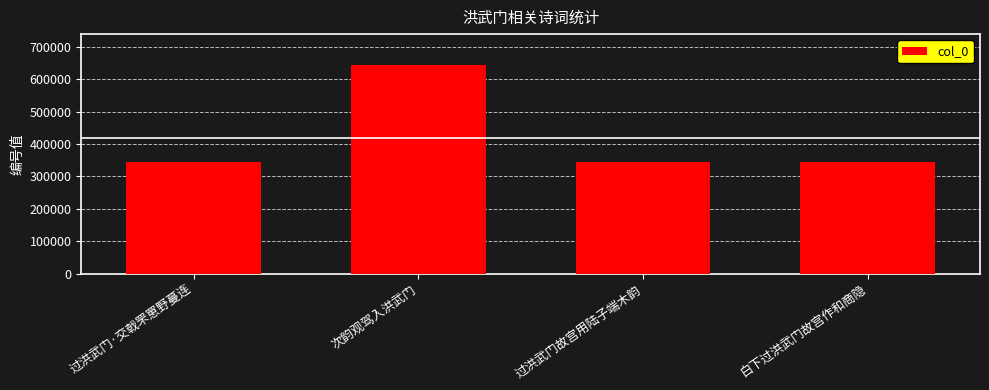

Where is the data nearest to the value 493352?

过洪武门·交戟罘罳野蔓连